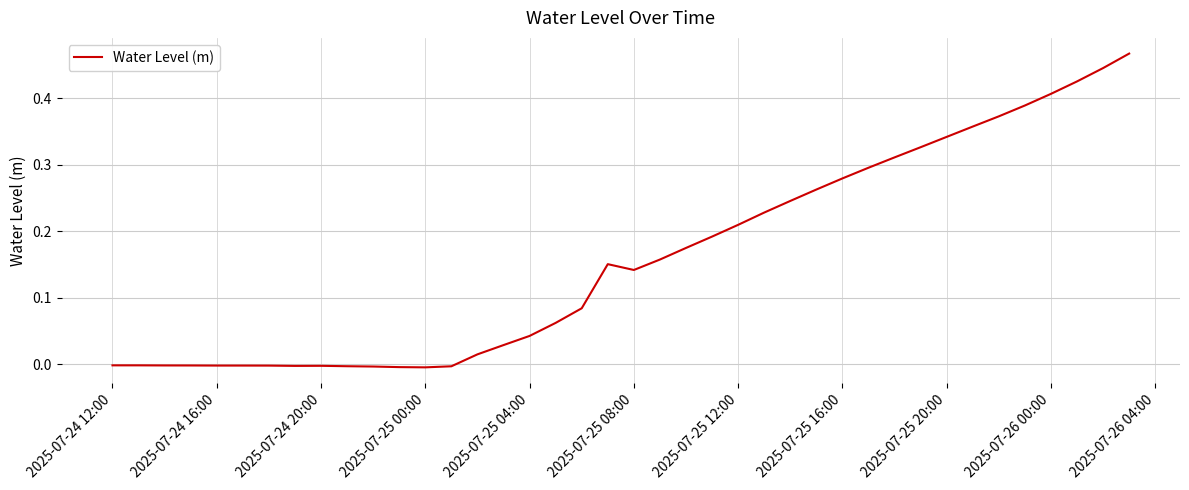

Does the chart have visible grid lines?

Yes